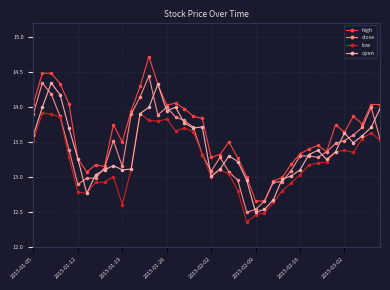

What is the difference between the second highest and second lowest values in the high series?

1.8